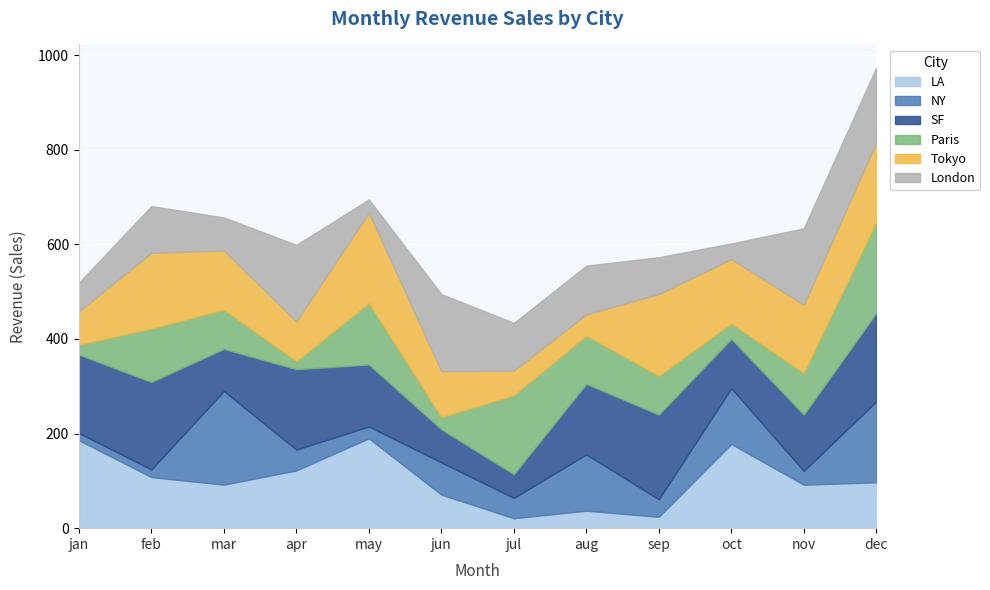

Rank the series at nov from lowest to highest value.

NY, Paris, LA, SF, Tokyo, London